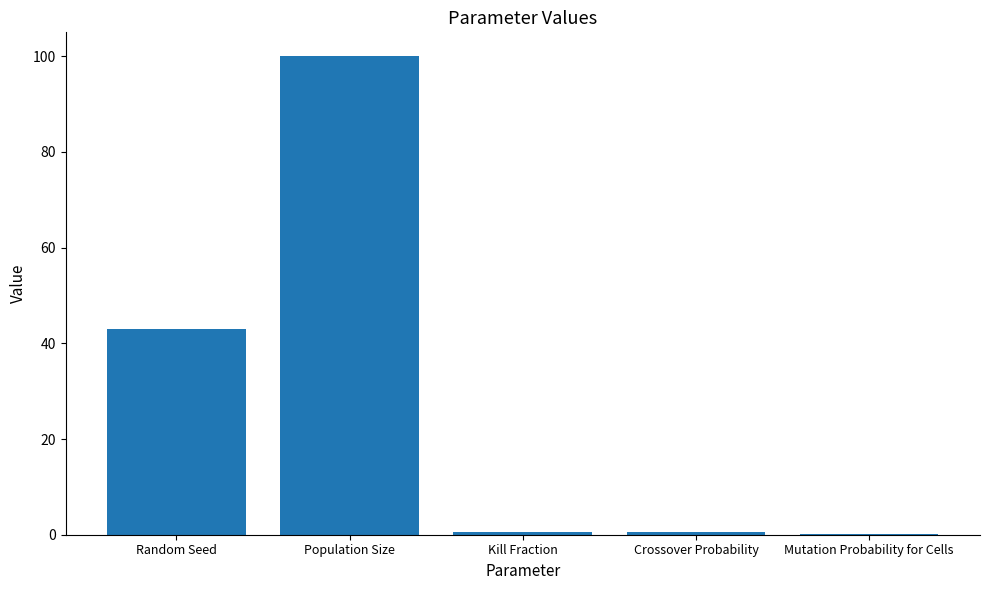

What is the sum of all values?

144.1